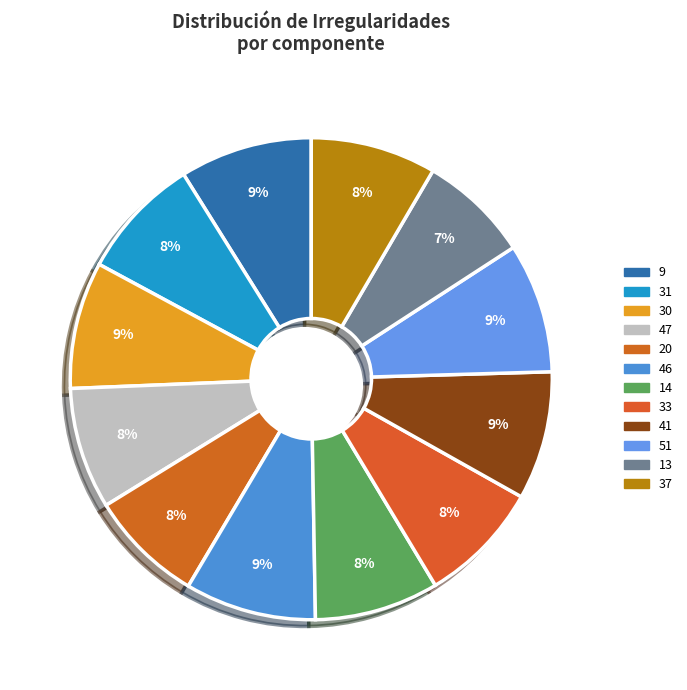

To the nearest percent, what portion does 9 represent?

9%